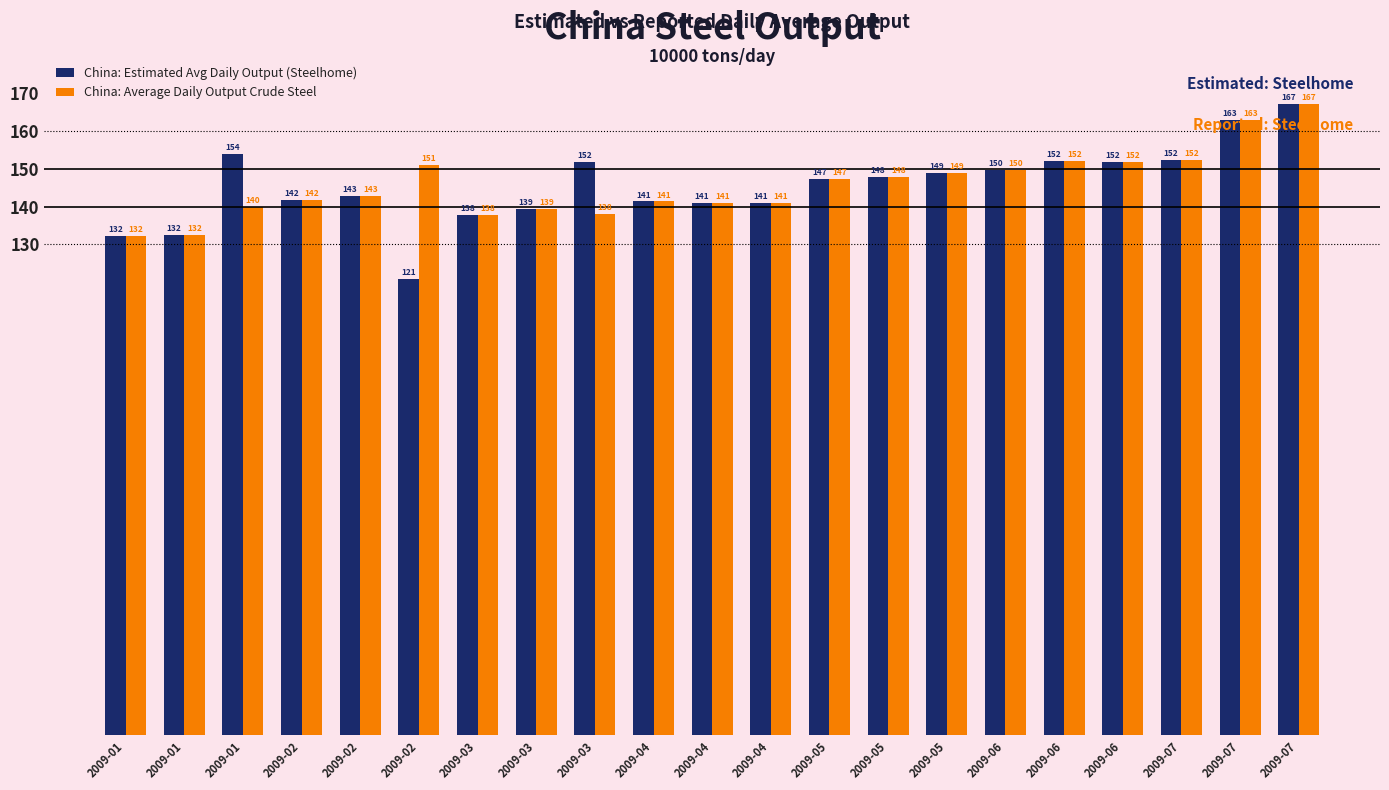

The China: Average Daily Output Crude Steel series shows 167.2 at 2009-07. True or false?

True